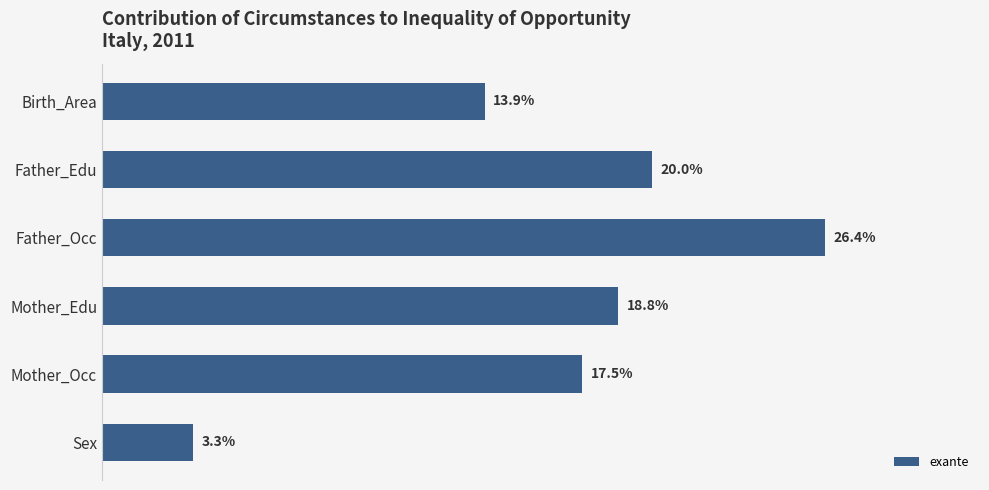

What is the label of the 1st bar from the top?

Birth_Area